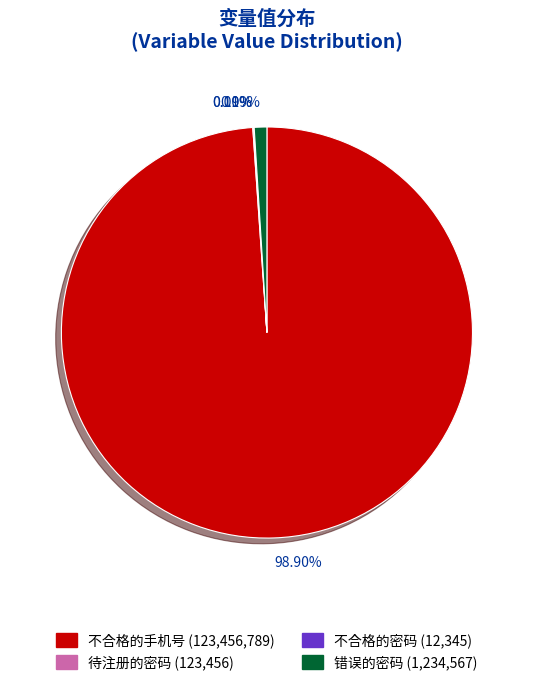

Is there any slice that represents more than half of the pie?

Yes